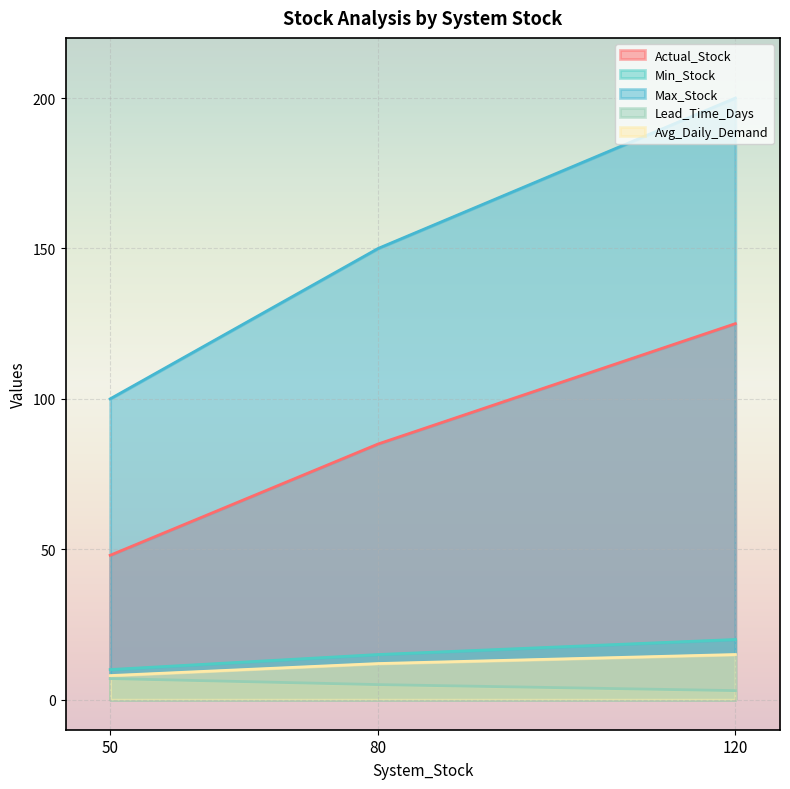

Between 50 and 120, which series saw the biggest shift?

Max_Stock